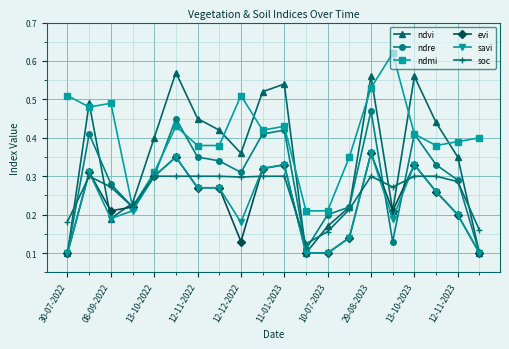

Which series has the largest total across all categories?

ndmi